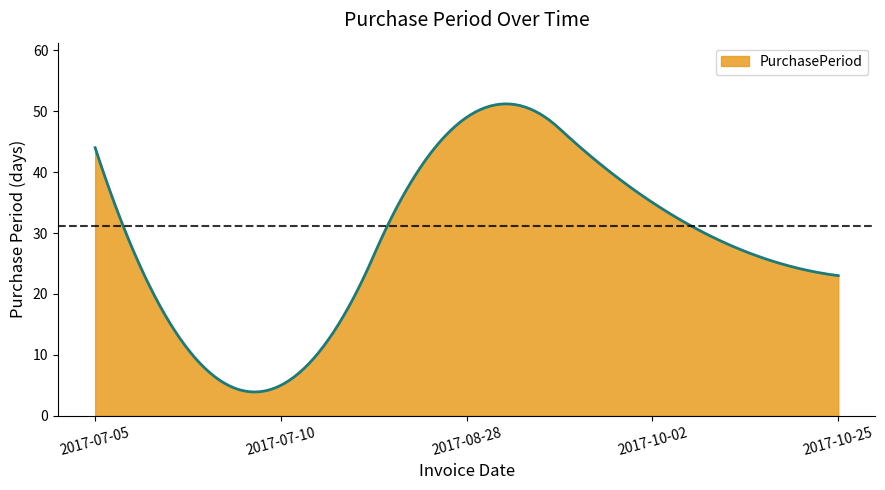

How many lines are shown in the chart?

1